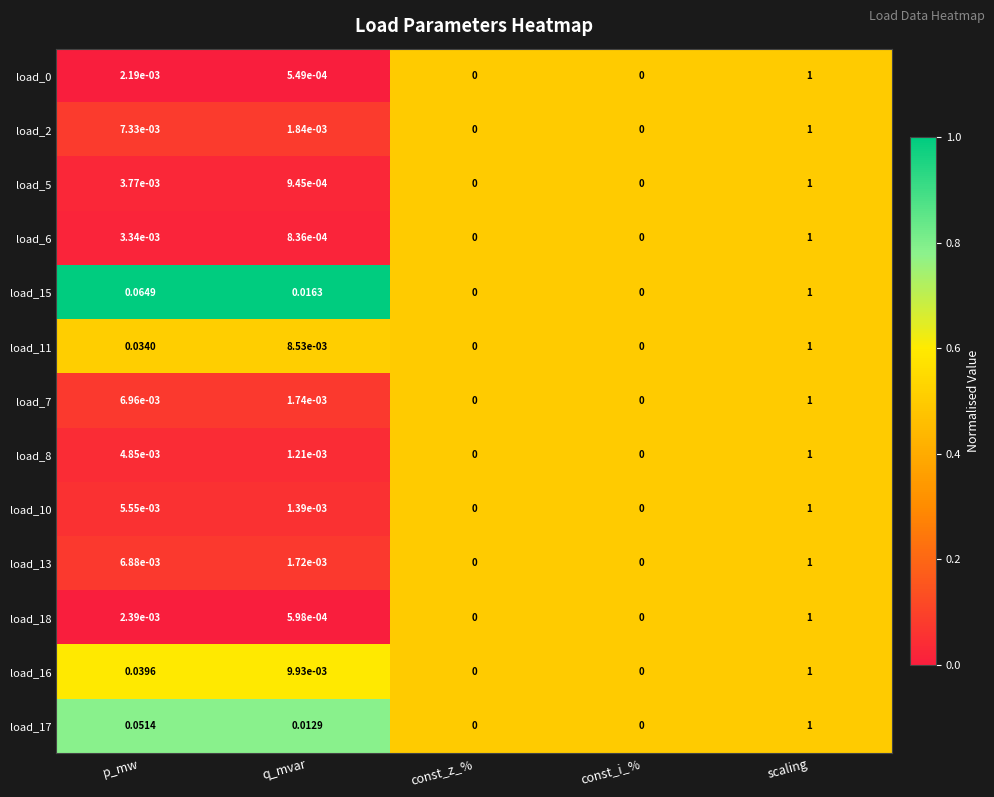

Is the value of load_10 at scaling greater than the value of load_17 at q_mvar?

Yes